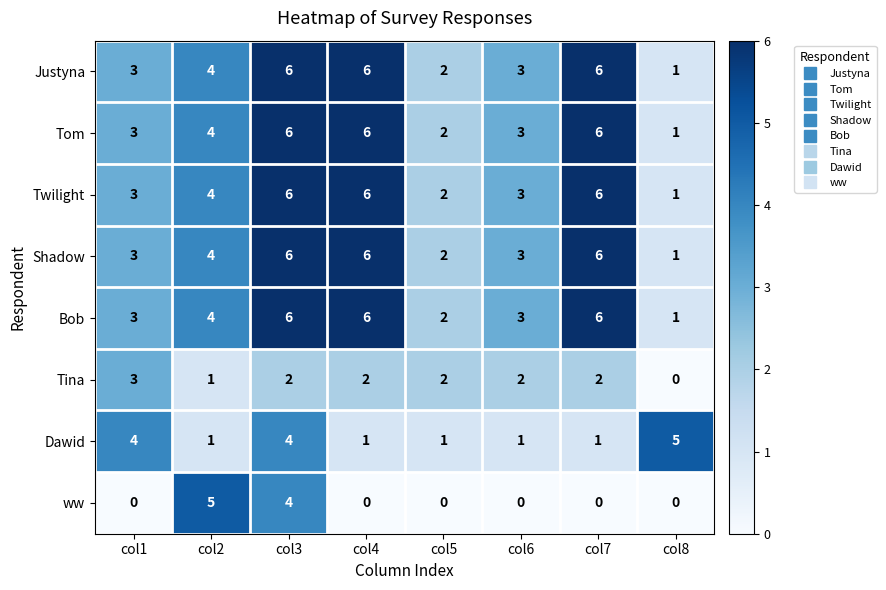

Count the Bob values in the range 3 to 6.

6